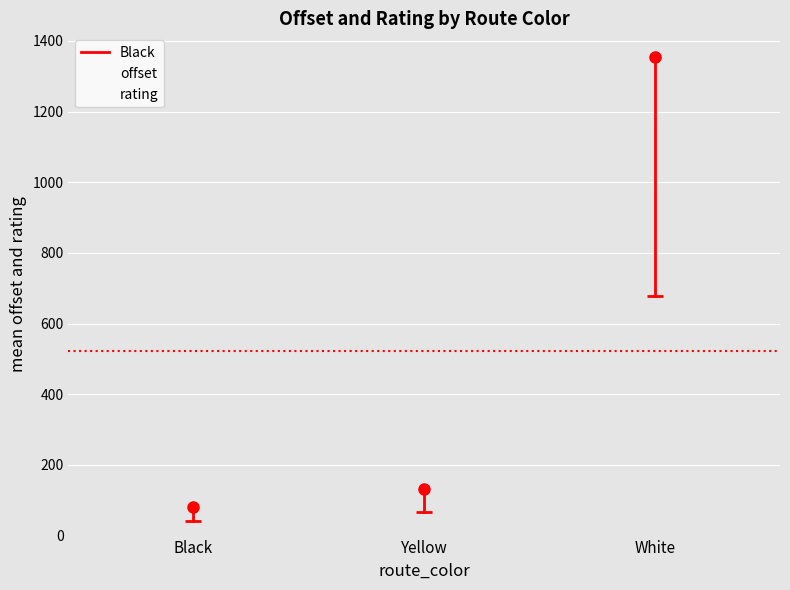

What is the minimum value shown in the chart?

81.4